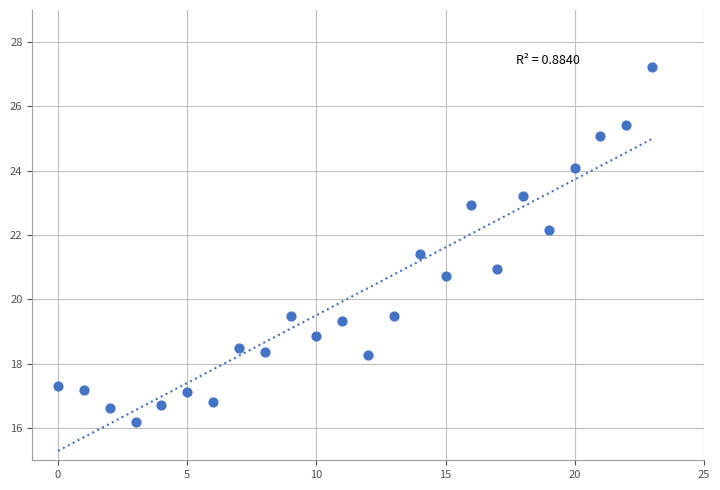

What is the range of Y values (max minus min)?

11.1